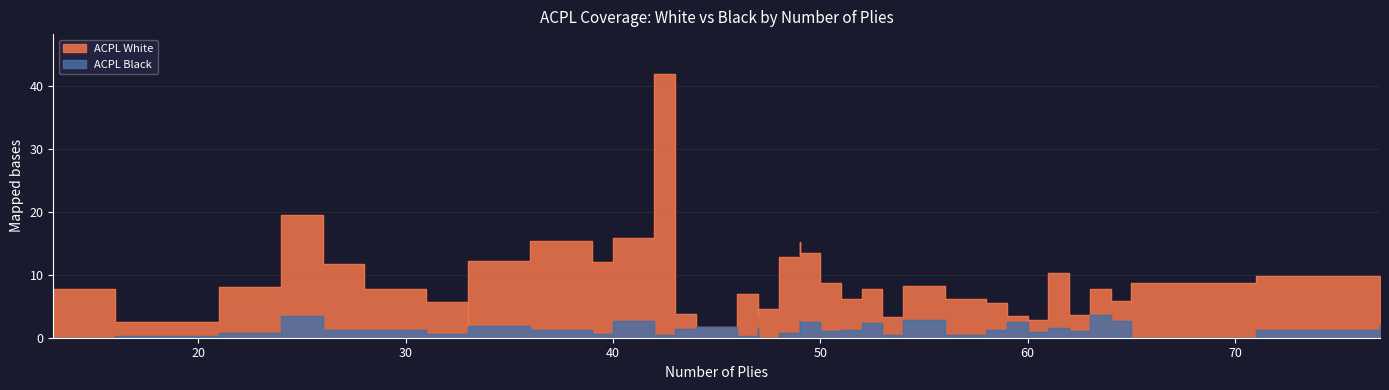

What is the sum of the ACPL Black values at 59 and 53?

3.6